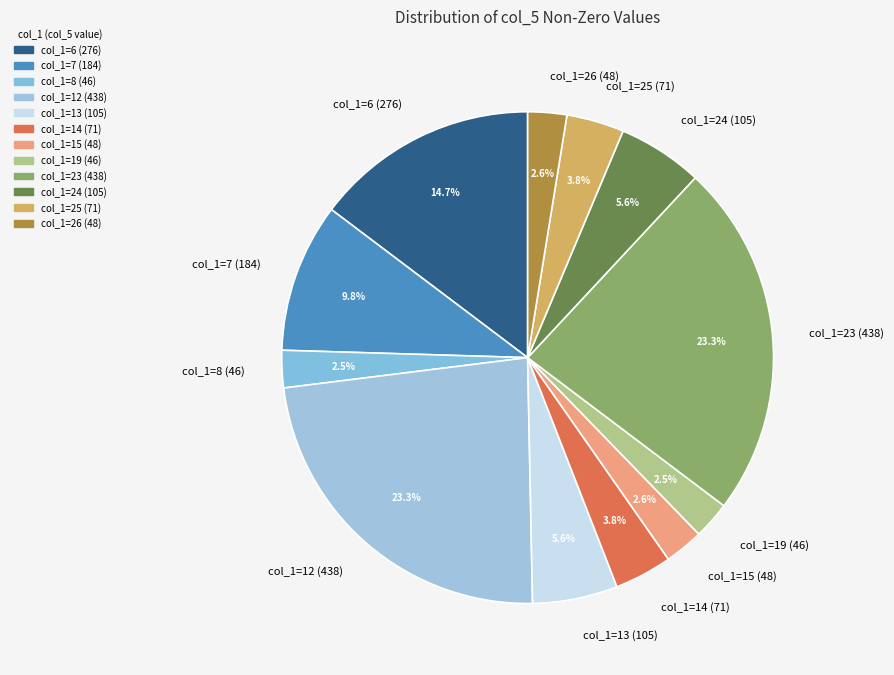

Does any single category account for the majority?

No